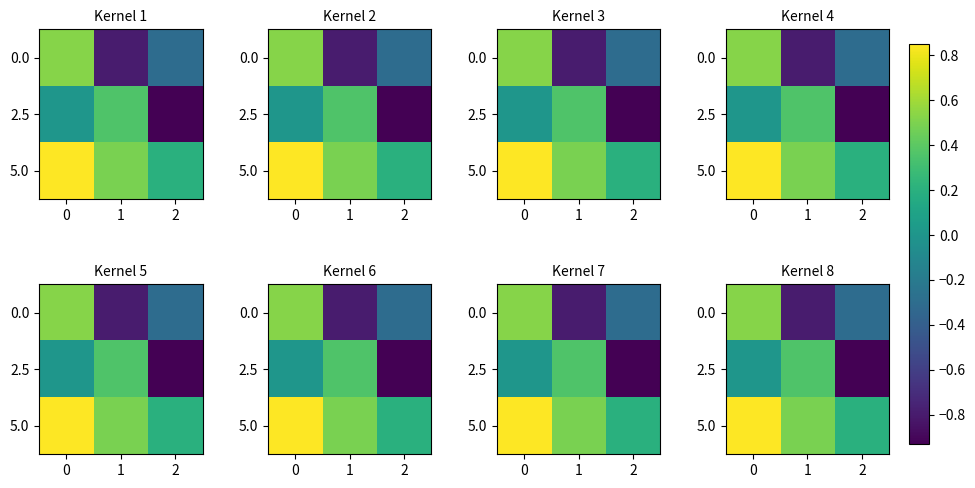

Rank the categories by 0.0 value from lowest to highest.

1, 2, 0